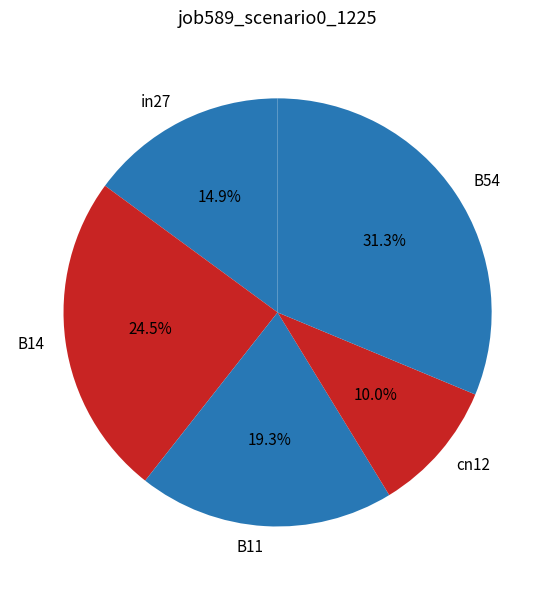

To the nearest percent, what portion does cn12 represent?

10%